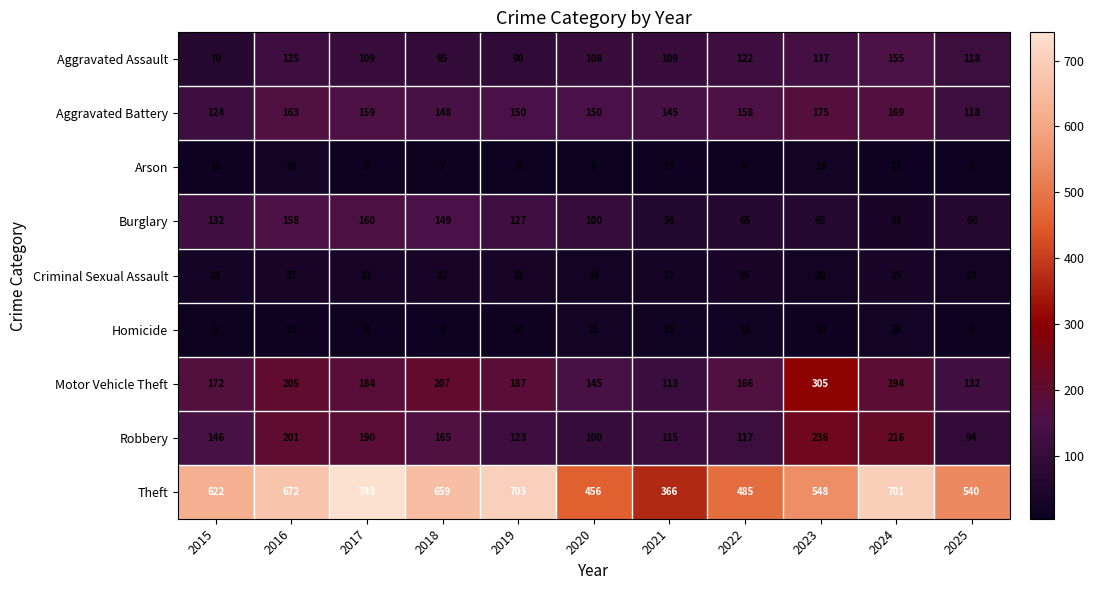

Rank the categories by Robbery value from lowest to highest.

2025, 2020, 2021, 2022, 2019, 2015, 2018, 2017, 2016, 2024, 2023